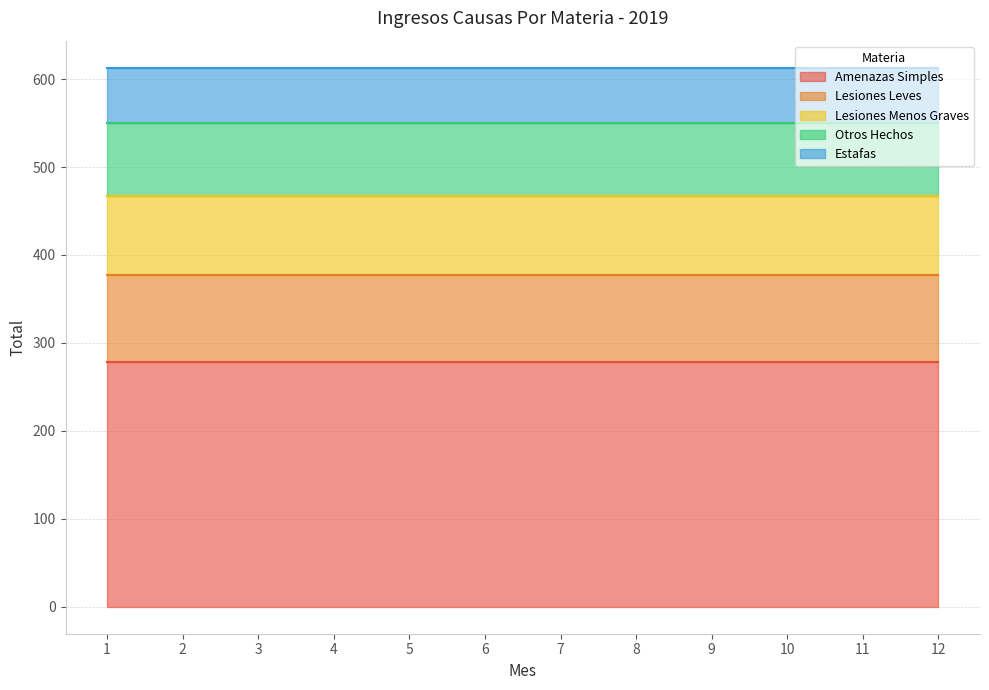

Reading left to right, extract all data points from this chart.

Amenazas Simples: 1=278	2=278	3=278	4=278	5=278	6=278	7=278	8=278	9=278	10=278	11=278	12=278
Lesiones Leves: 1=99	2=99	3=99	4=99	5=99	6=99	7=99	8=99	9=99	10=99	11=99	12=99
Lesiones Menos Graves: 1=90	2=90	3=90	4=90	5=90	6=90	7=90	8=90	9=90	10=90	11=90	12=90
Otros Hechos: 1=83	2=83	3=83	4=83	5=83	6=83	7=83	8=83	9=83	10=83	11=83	12=83
Estafas: 1=63	2=63	3=63	4=63	5=63	6=63	7=63	8=63	9=63	10=63	11=63	12=63